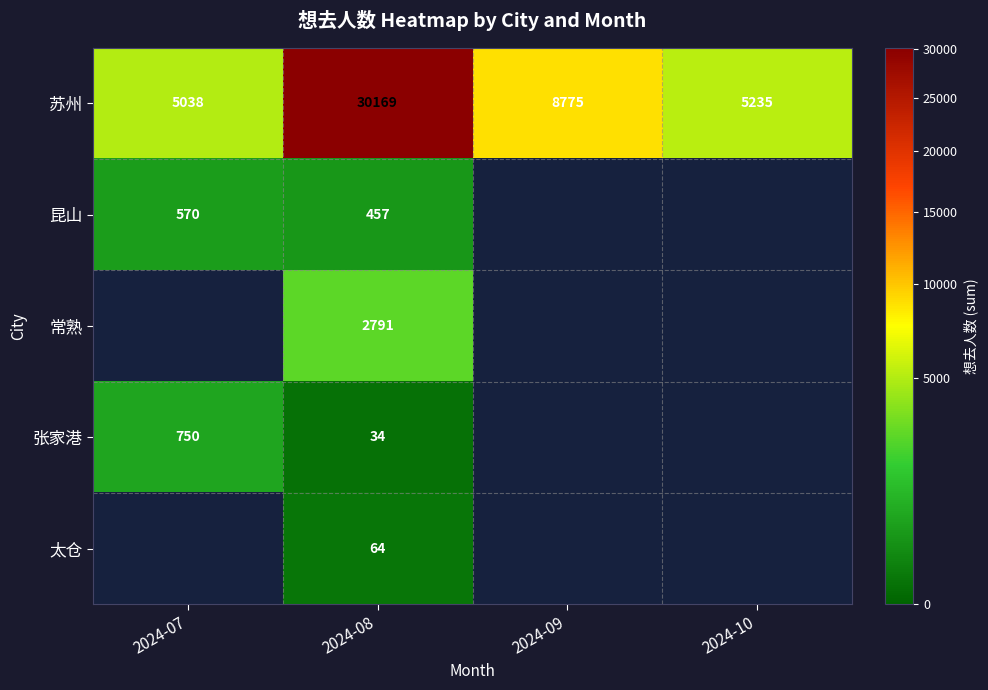

Rank the categories by 苏州 value from highest to lowest.

2024-08, 2024-09, 2024-10, 2024-07